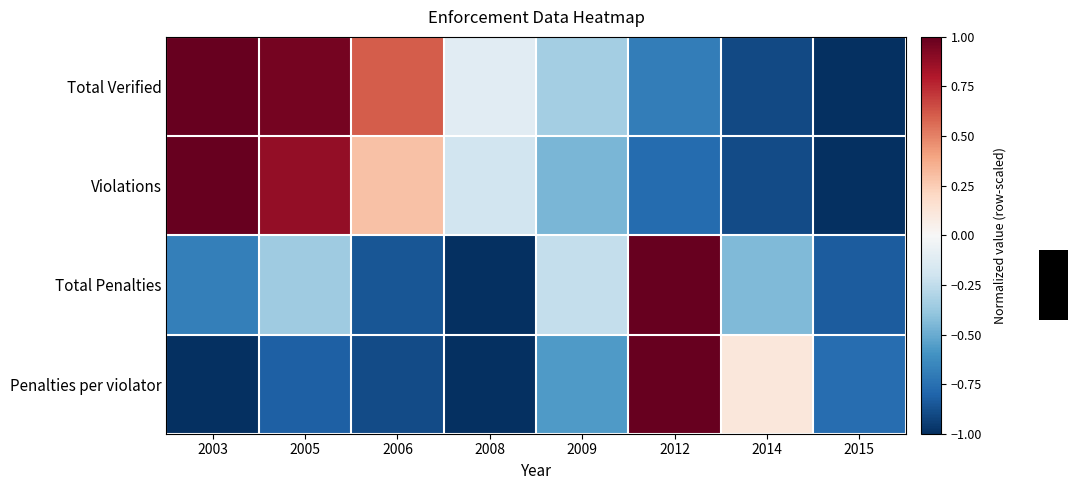

Reading left to right, what are all the values shown in this chart?

row_0: 2003=1.0	2005=1.0	2006=0.6	2008=-0.1	2009=-0.3	2012=-0.7	2014=-0.9	2015=-1.0
row_1: 2003=1.0	2005=0.9	2006=0.3	2008=-0.2	2009=-0.5	2012=-0.8	2014=-0.9	2015=-1.0
row_2: 2003=-0.7	2005=-0.4	2006=-0.9	2008=-1.0	2009=-0.2	2012=1.0	2014=-0.4	2015=-0.8
row_3: 2003=-1.0	2005=-0.8	2006=-0.9	2008=-1.0	2009=-0.6	2012=1.0	2014=0.1	2015=-0.8